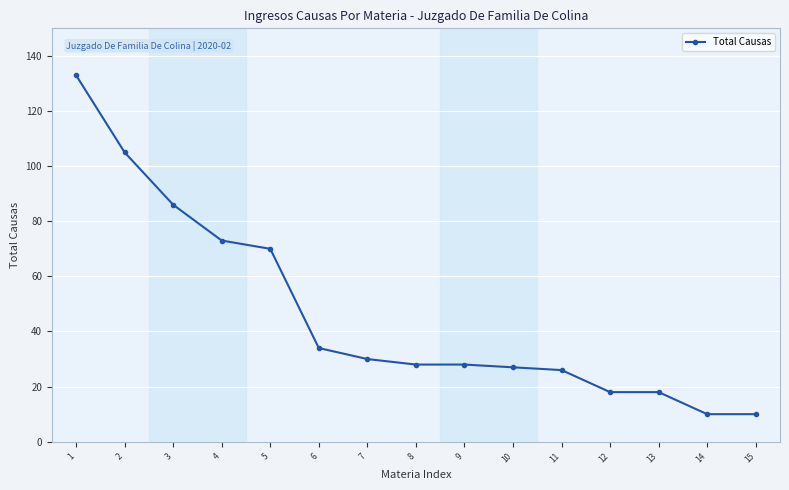

What is the difference between the maximum and minimum values?

123